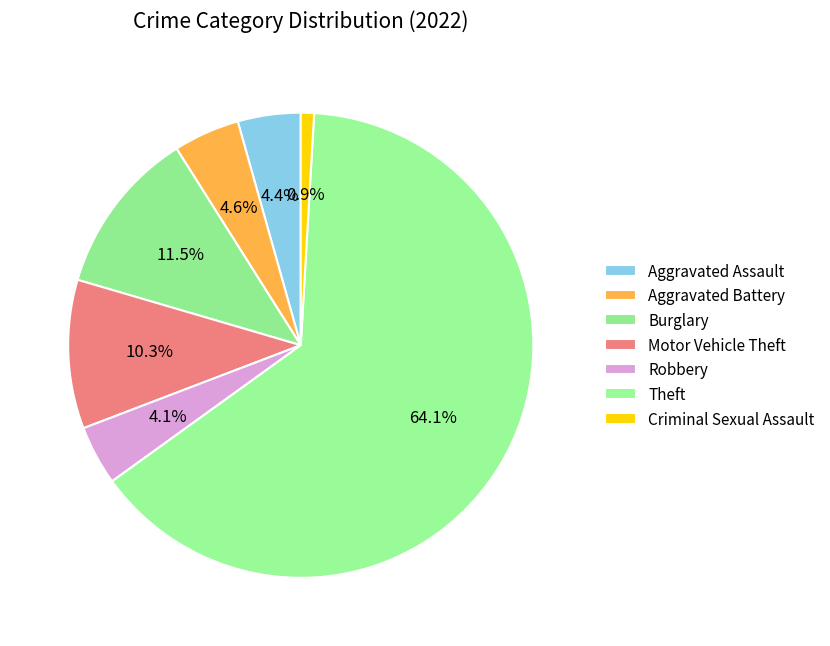

How many segments does this pie chart have?

7